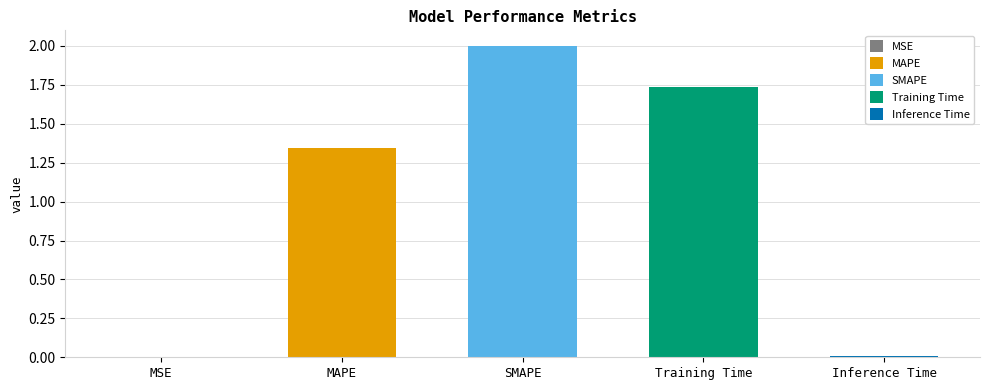

How many data points are less than 1?

2